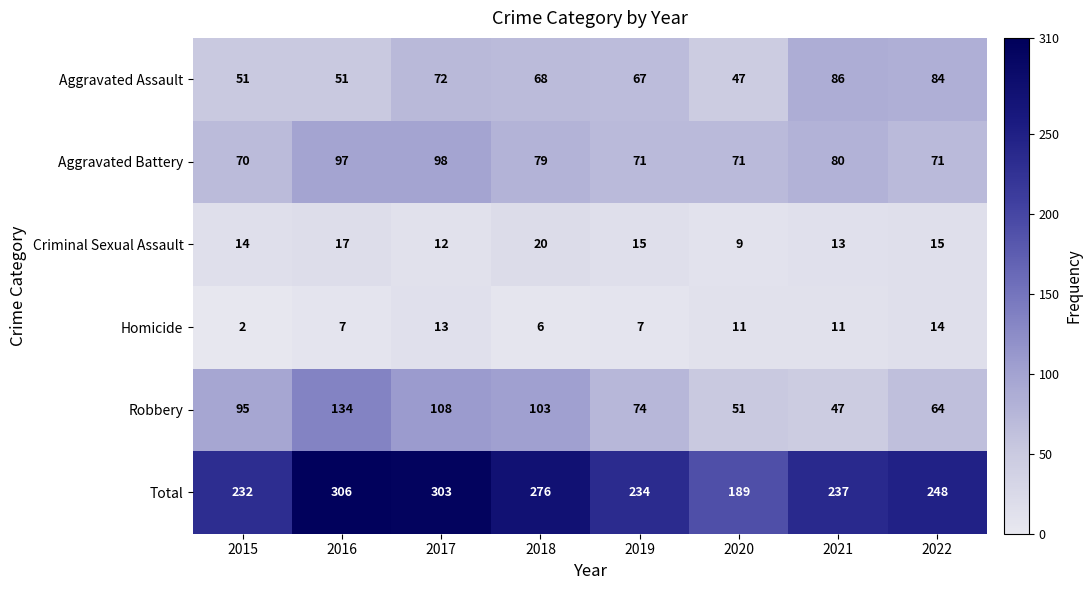

Which category has the lowest value in the Robbery series?

2021